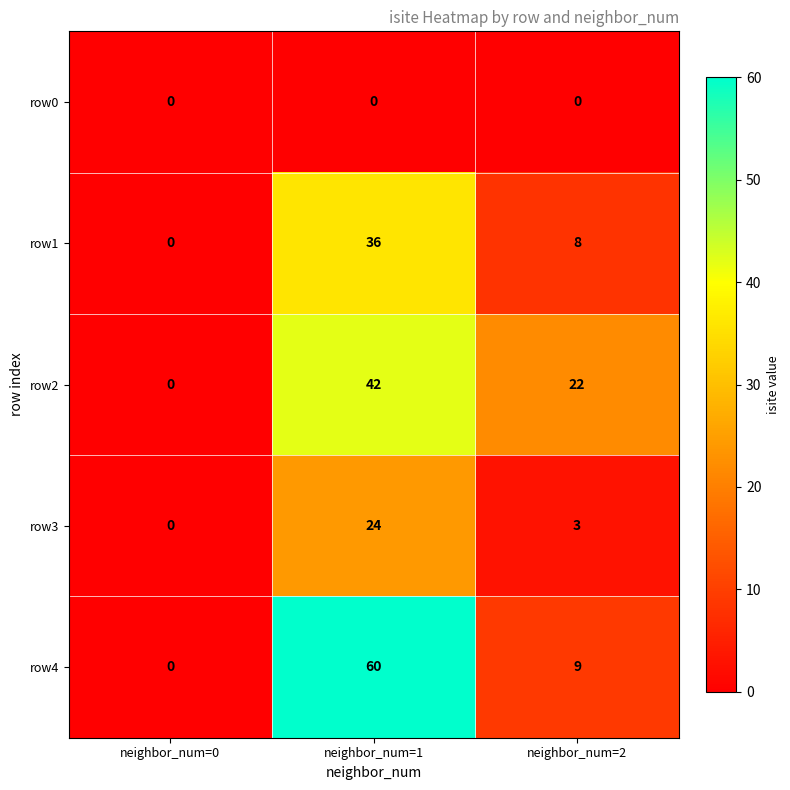

How many categories are shown in the chart?

3